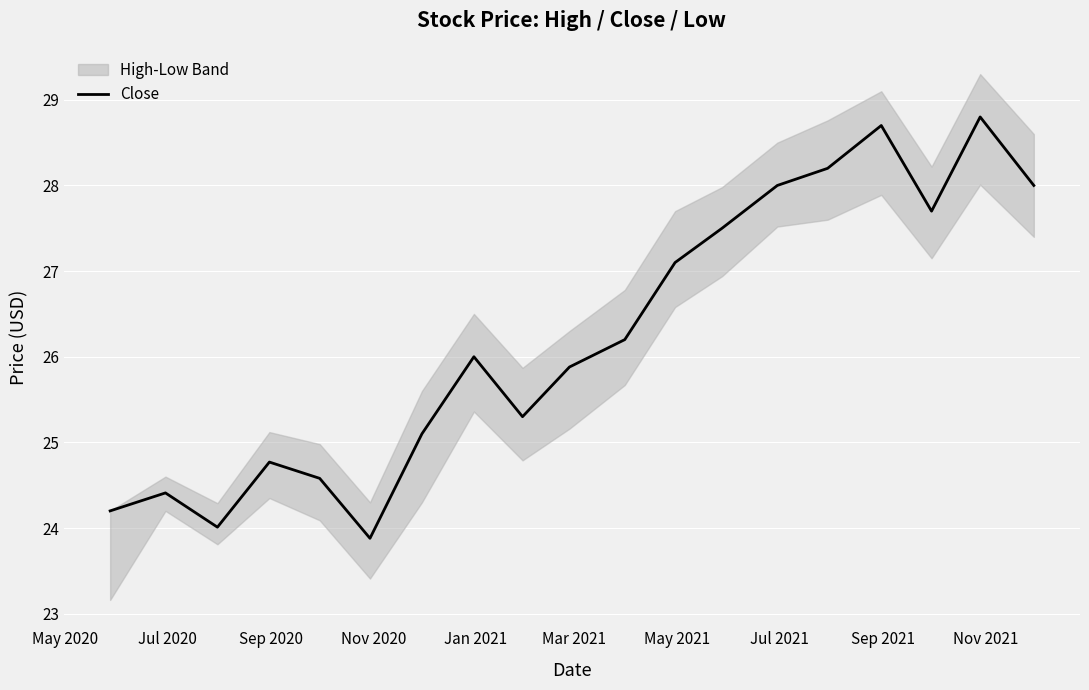

How many interior local peaks (higher than both neighbors) does the data have?

5